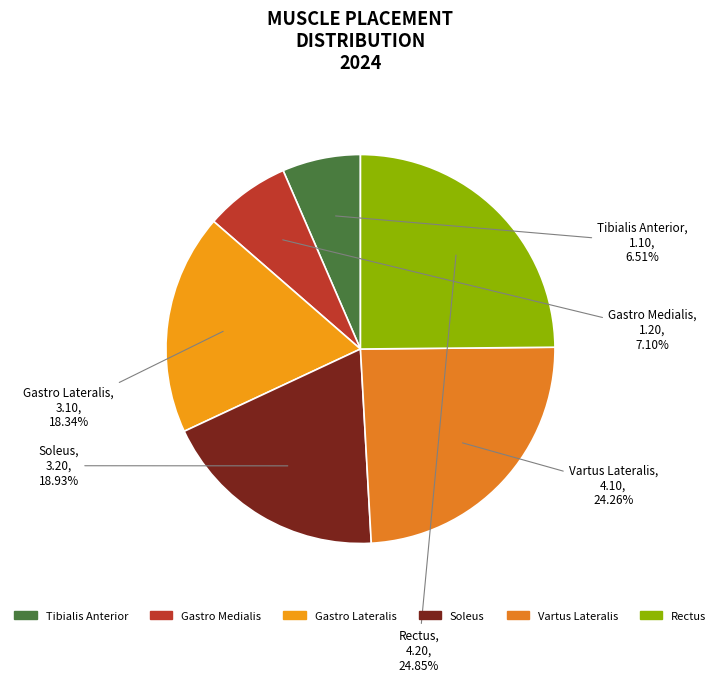

To the nearest percent, what percentage of the pie is Rectus?

25%